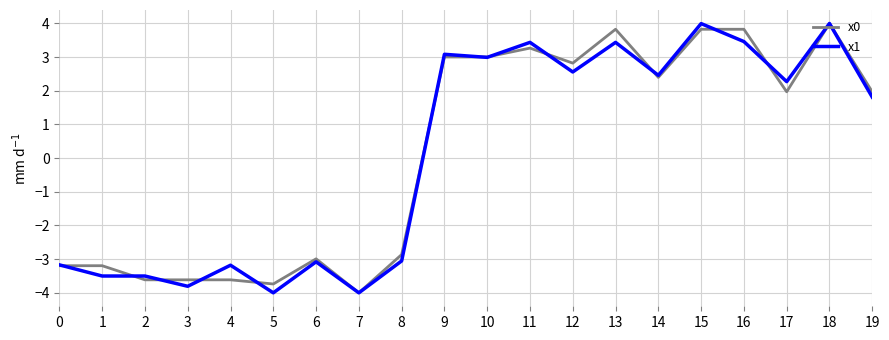

Is it true that x1 equals 2.7 at 19?

False